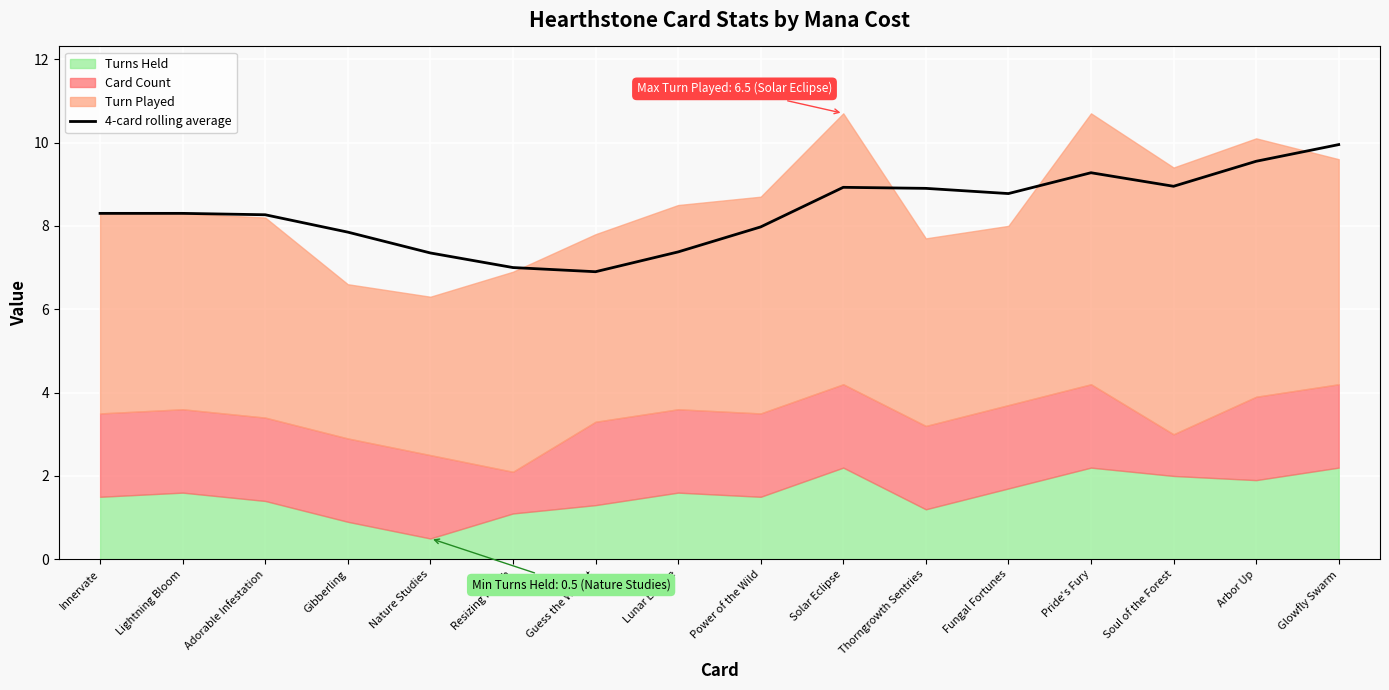

What is the change in value from Adorable Infestation to Arbor Up?

+1.3